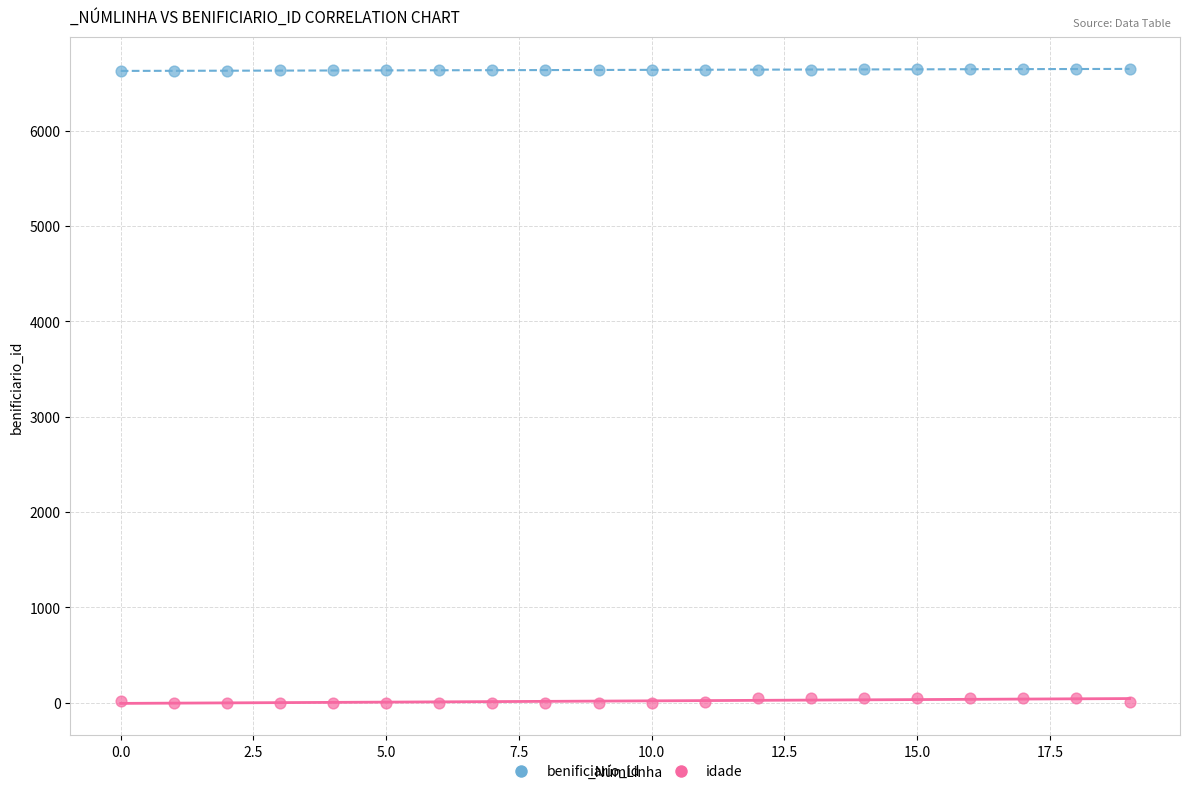

What are all the series names shown in the legend?

benificiario_id, idade